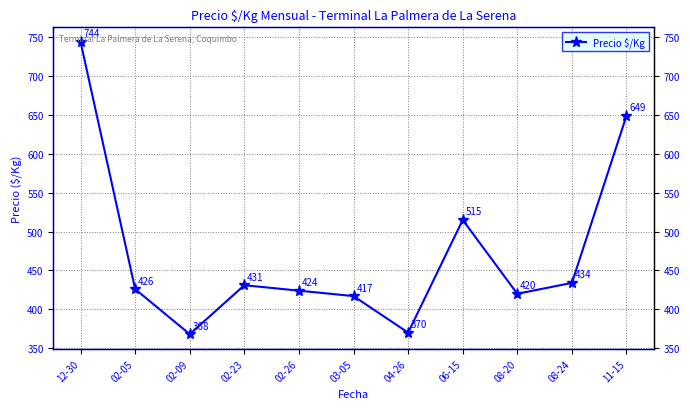

Rank the categories by value from highest to lowest.

12-30, 11-15, 06-15, 08-24, 02-23, 02-05, 02-26, 08-20, 03-05, 04-26, 02-09